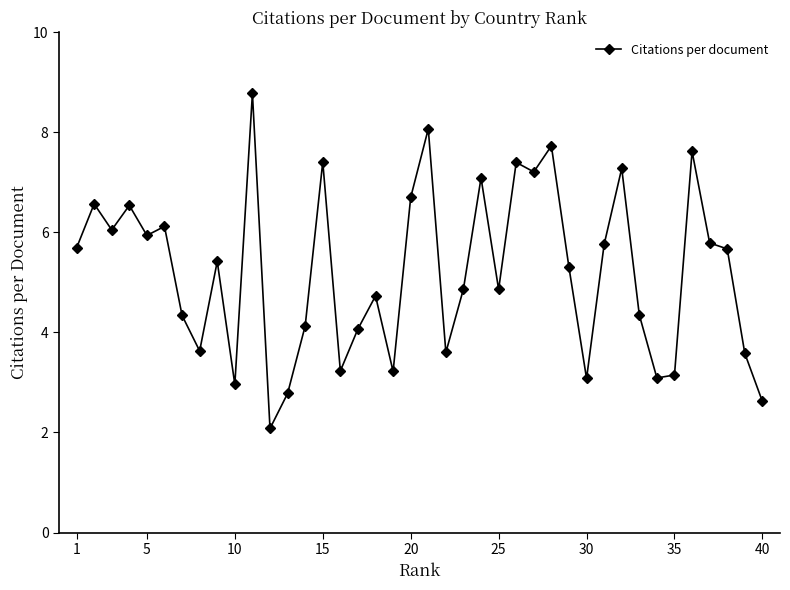

What is the average value?

5.2